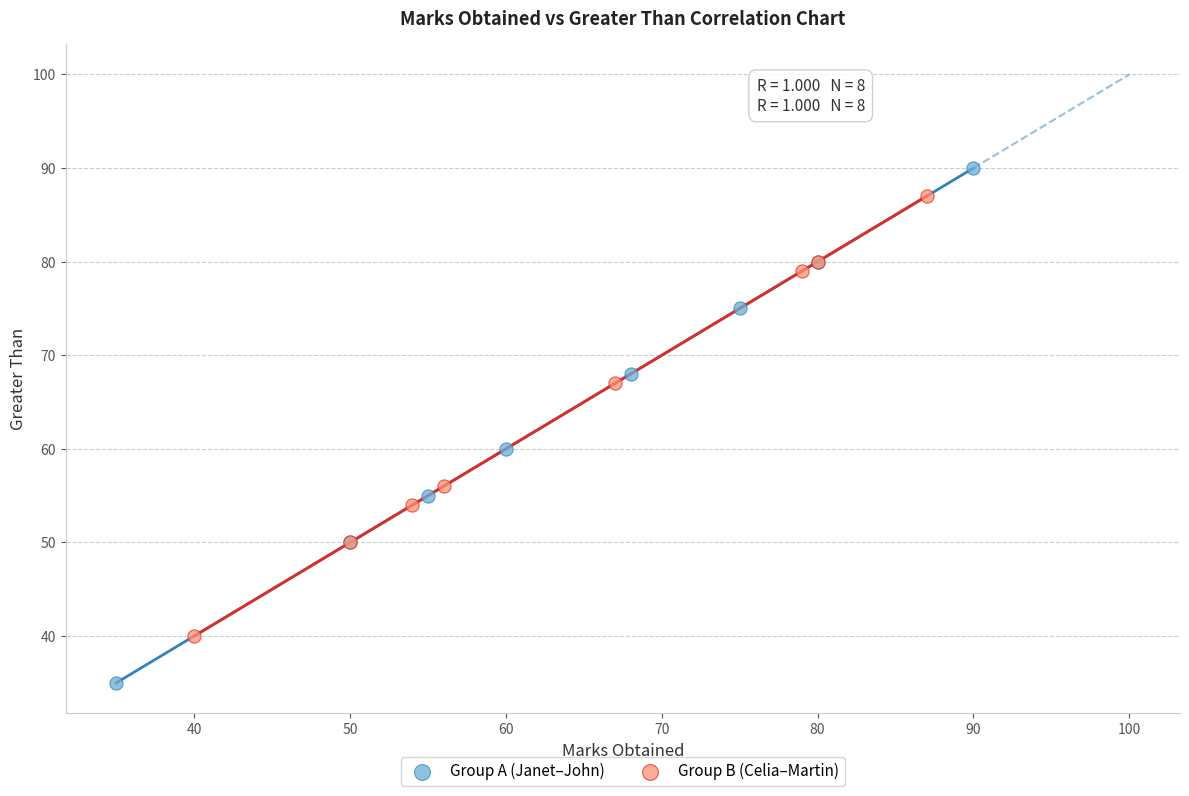

Which series reaches the minimum Y coordinate?

Group A (Janet–John)